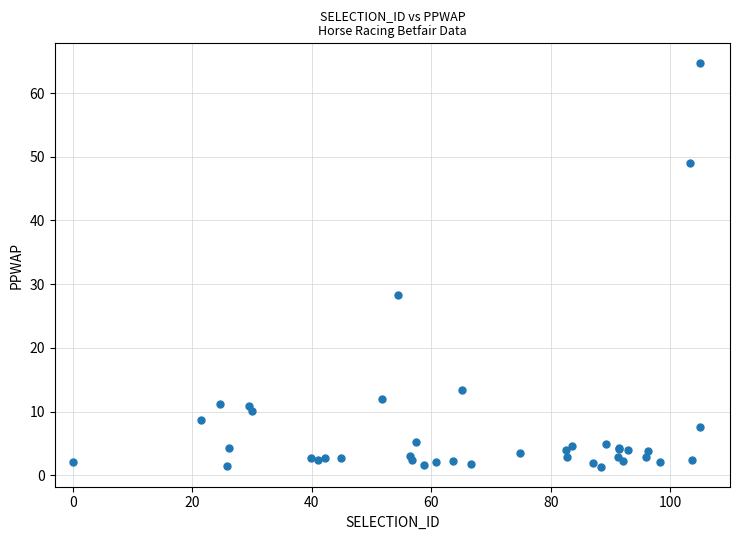

What Y value in the scatter plot is closest to 32?

28.2